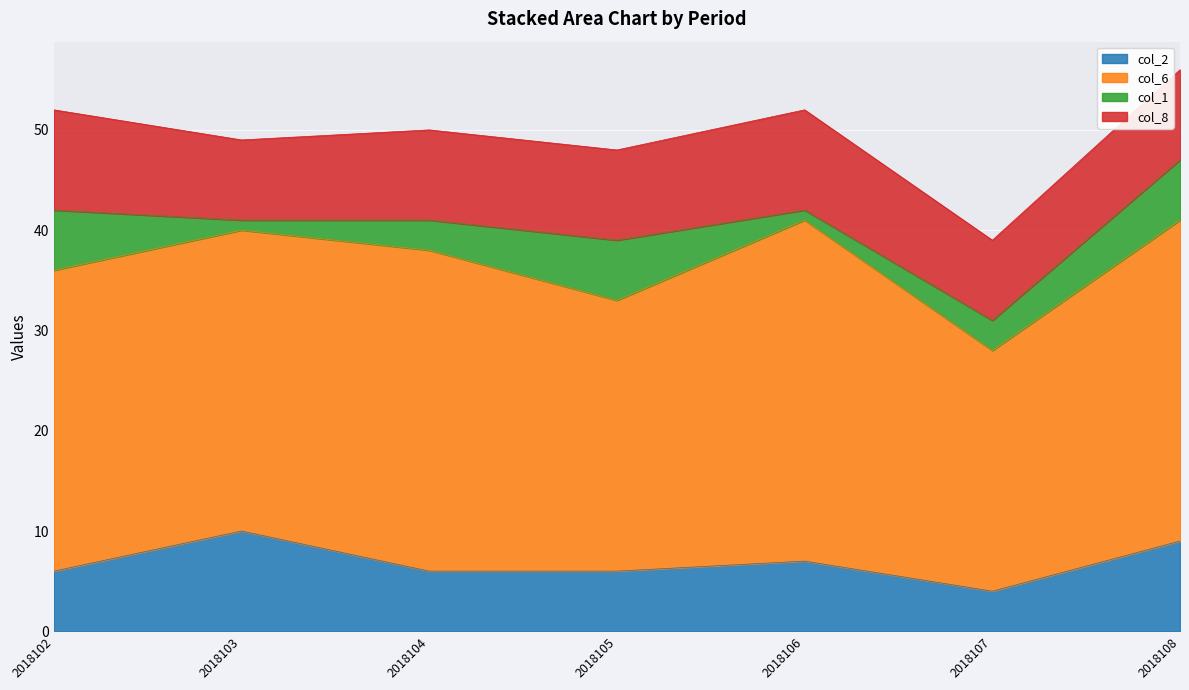

How many data points in col_6 are above 30?

3